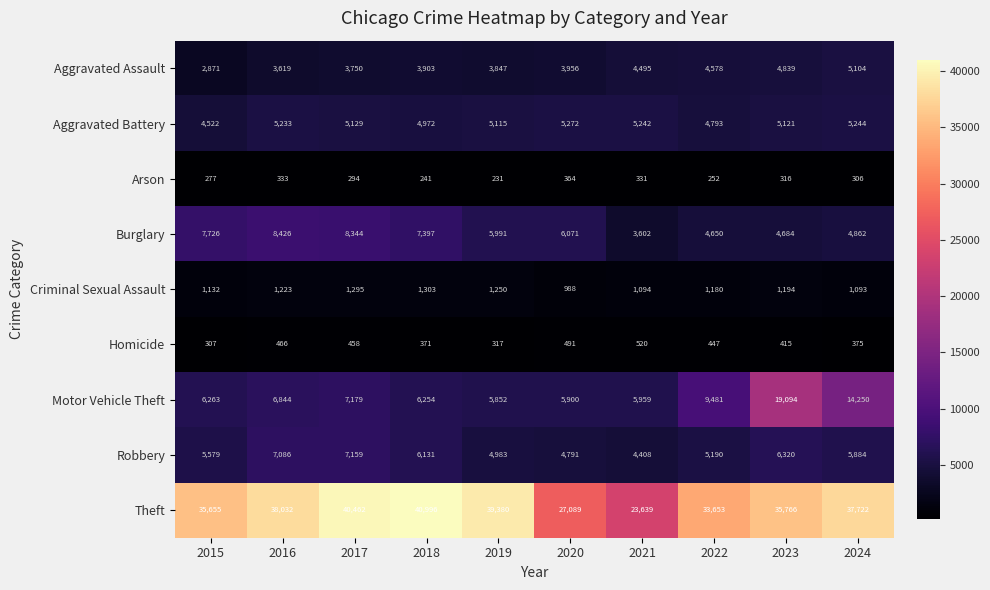

Between 2017 and 2021, which series saw the biggest shift?

Theft